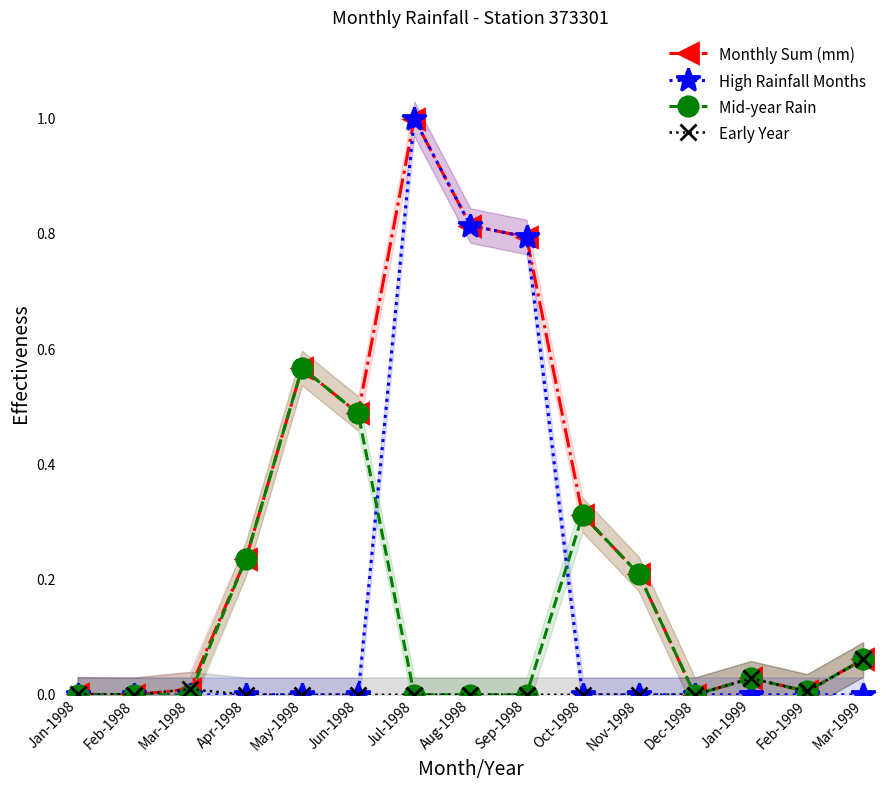

The value of Mid-year Rain at Sep-1998 is 0.2. True or false?

False